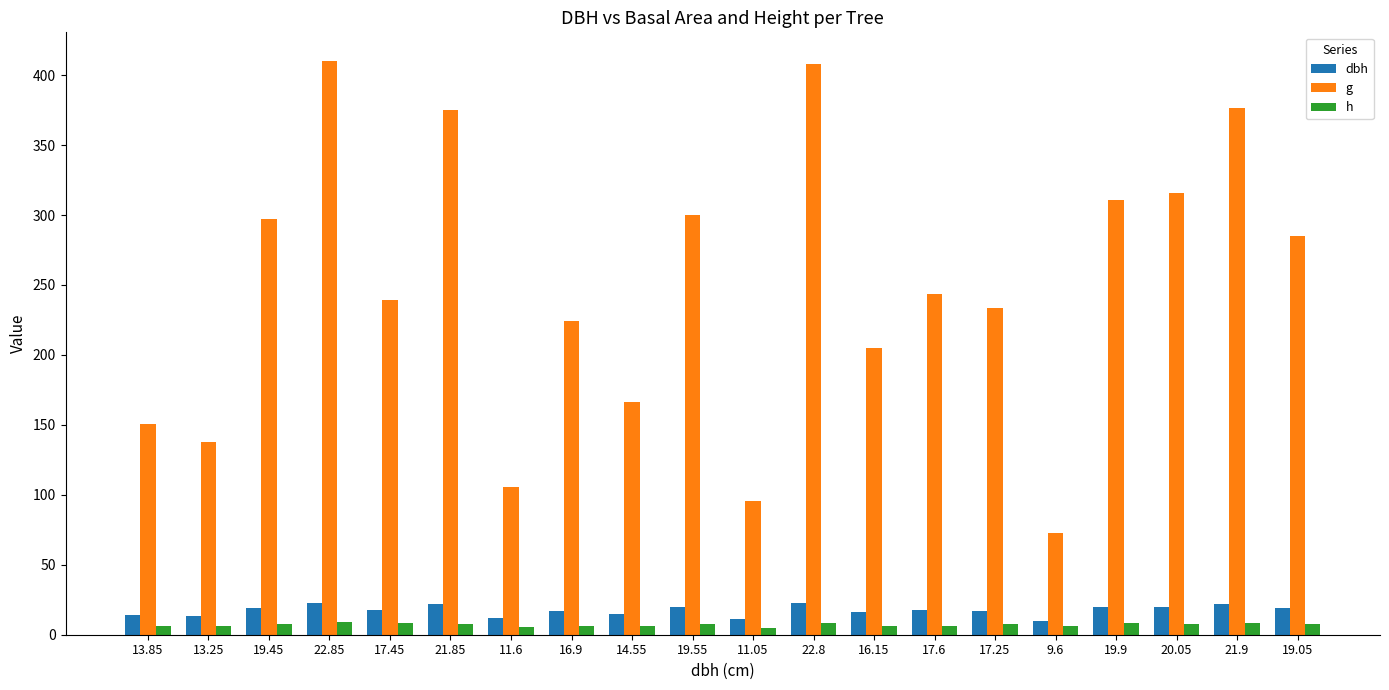

What is the highest value of the h series?

9.0